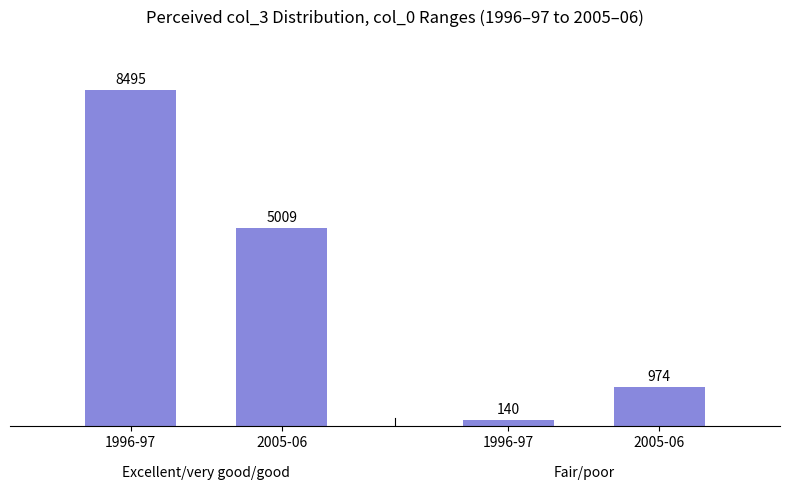

What is the value of the Excellent/very good/good bar at the 1st from the left?

8495